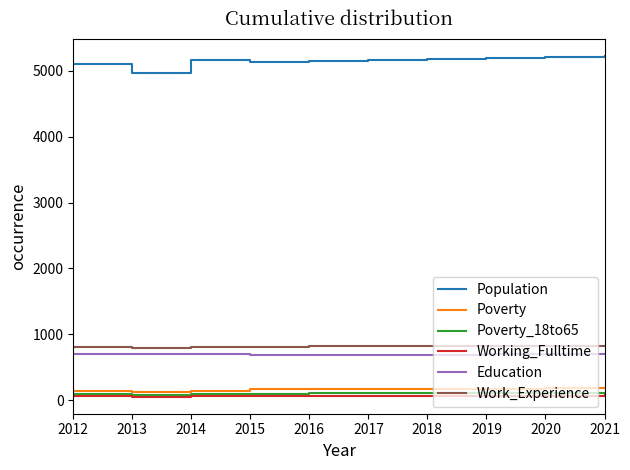

What is the total value across all series at 2014?

6963